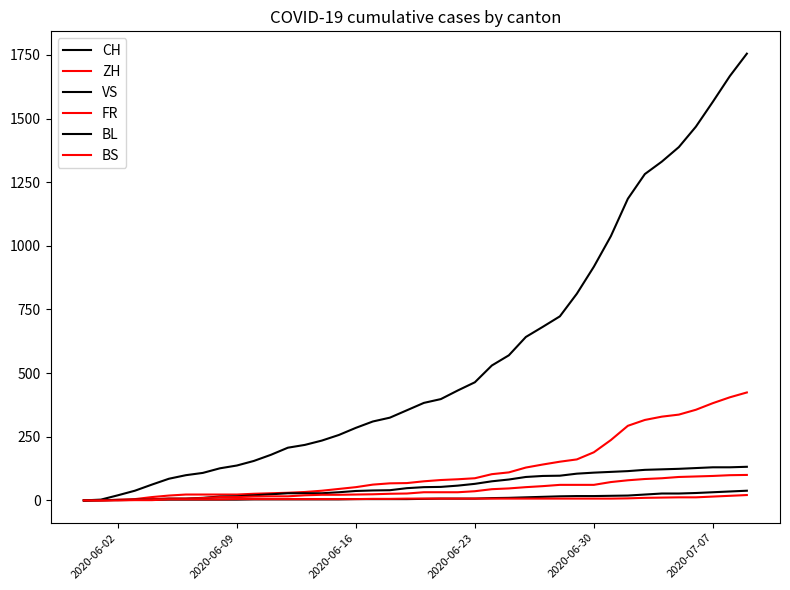

How many lines are shown in the chart?

6